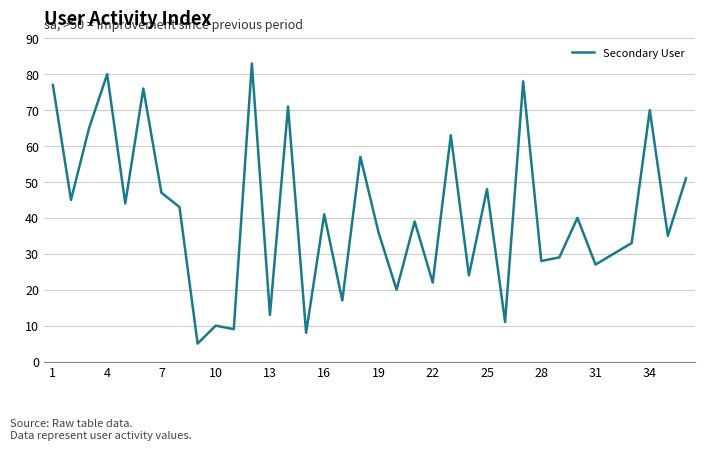

What is the greatest value displayed?

83